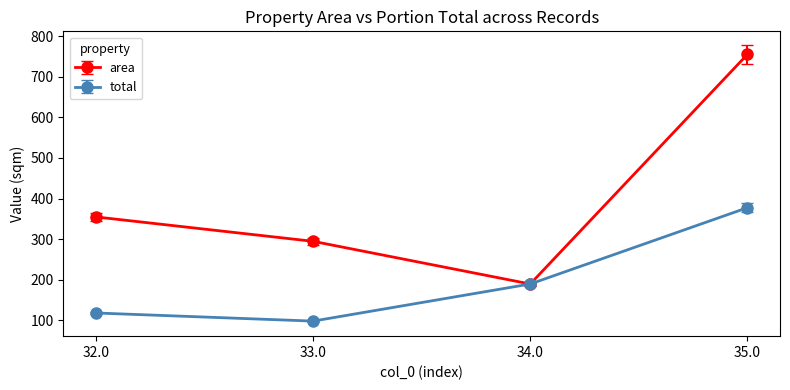

What is the minimum value shown in the chart?

98.2